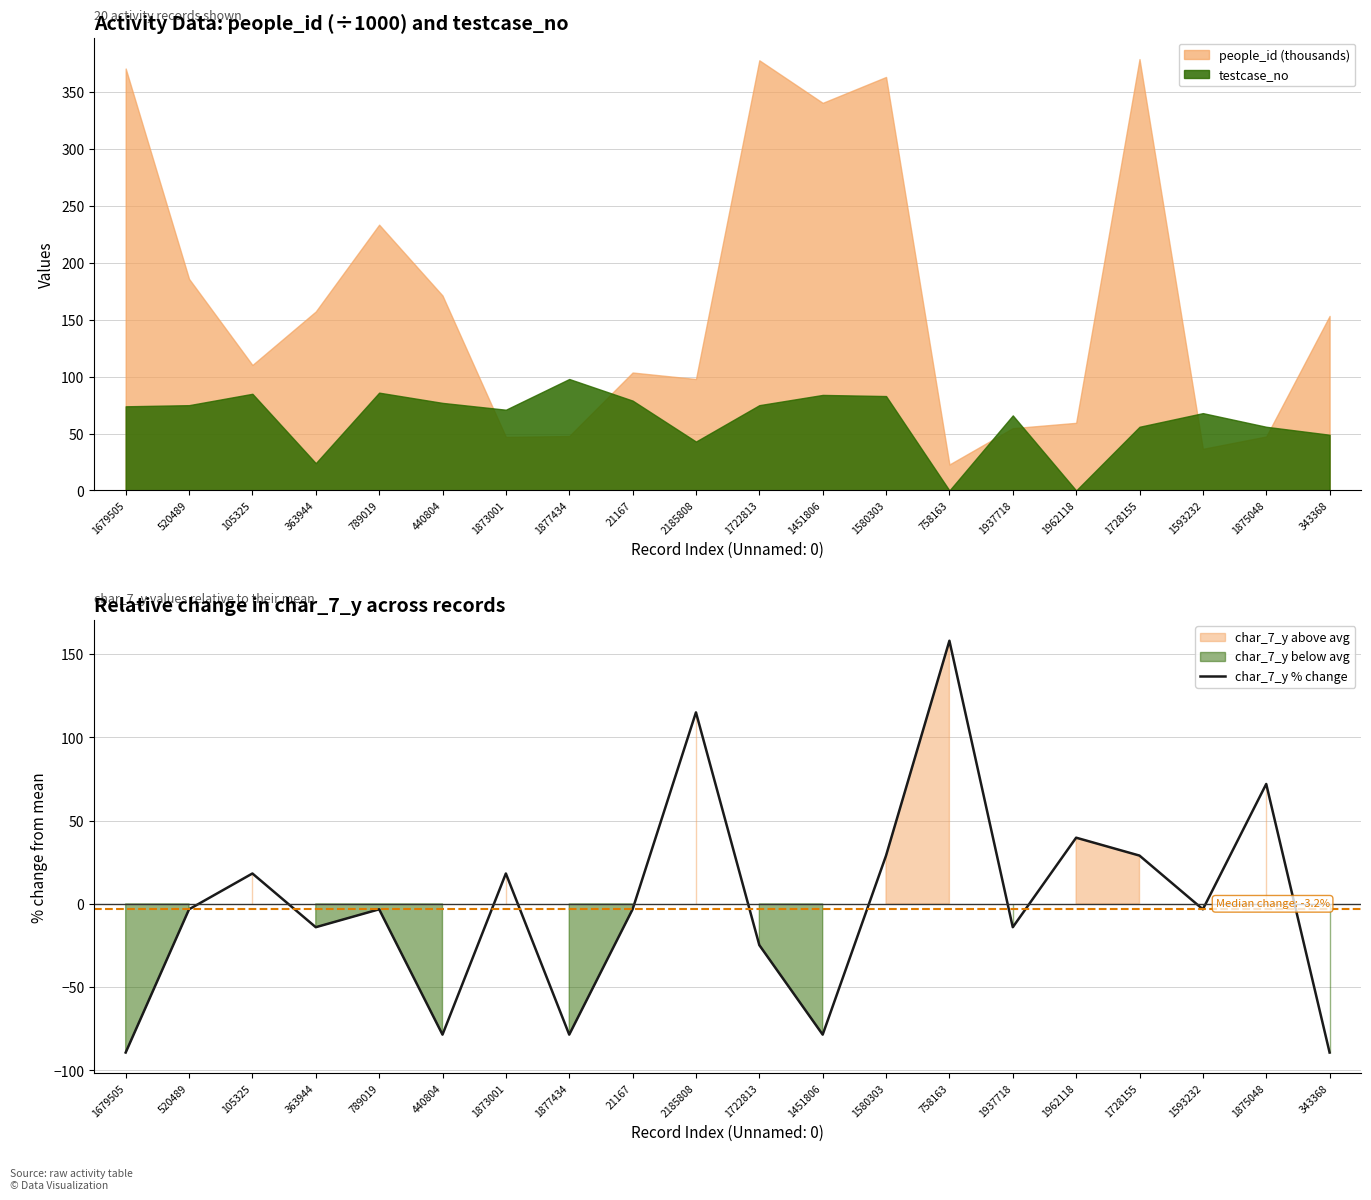

How many categories are shown in the chart?

20